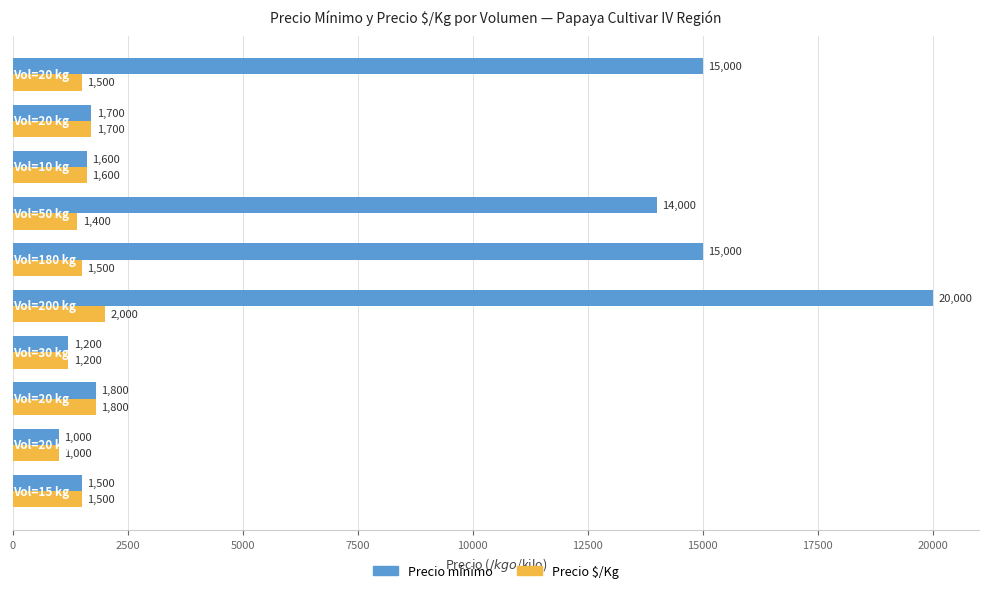

What is the average value of the Precio mínimo series?

7280